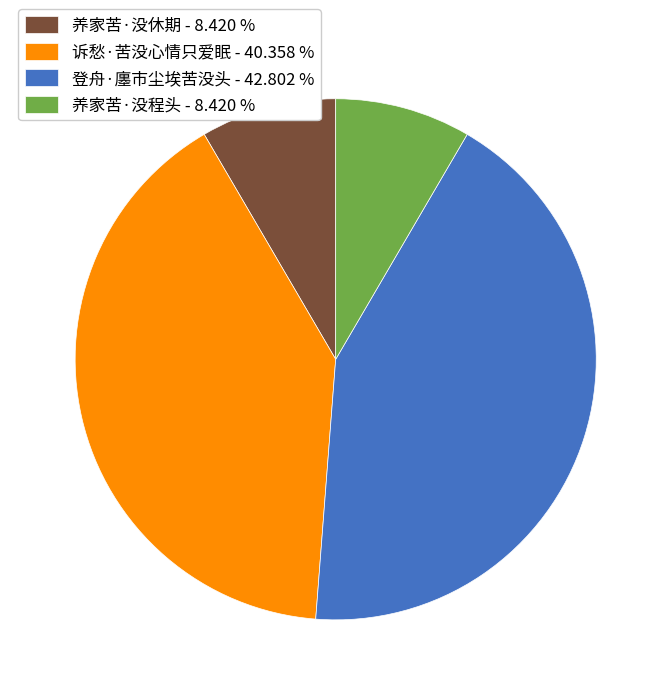

Do 诉愁·苦没心情只爱眠 - 40.358 % and 养家苦·没程头 - 8.420 % together represent more than half of the pie?

No